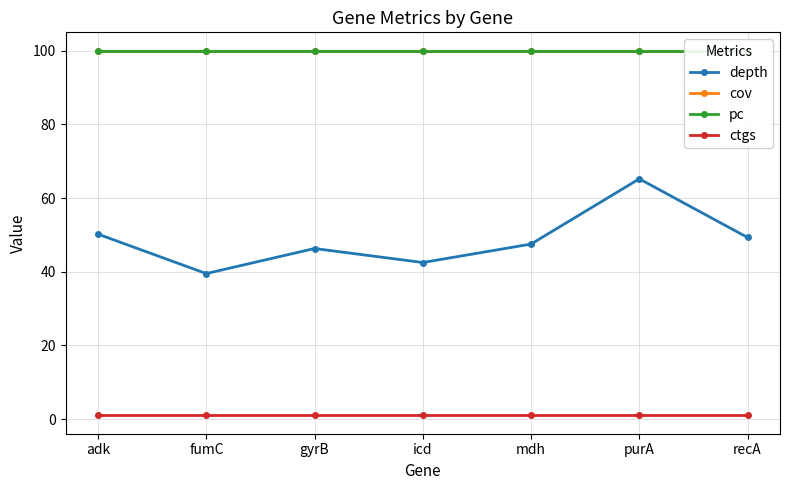

What is the spread (max minus min) of values at adk?

99.0